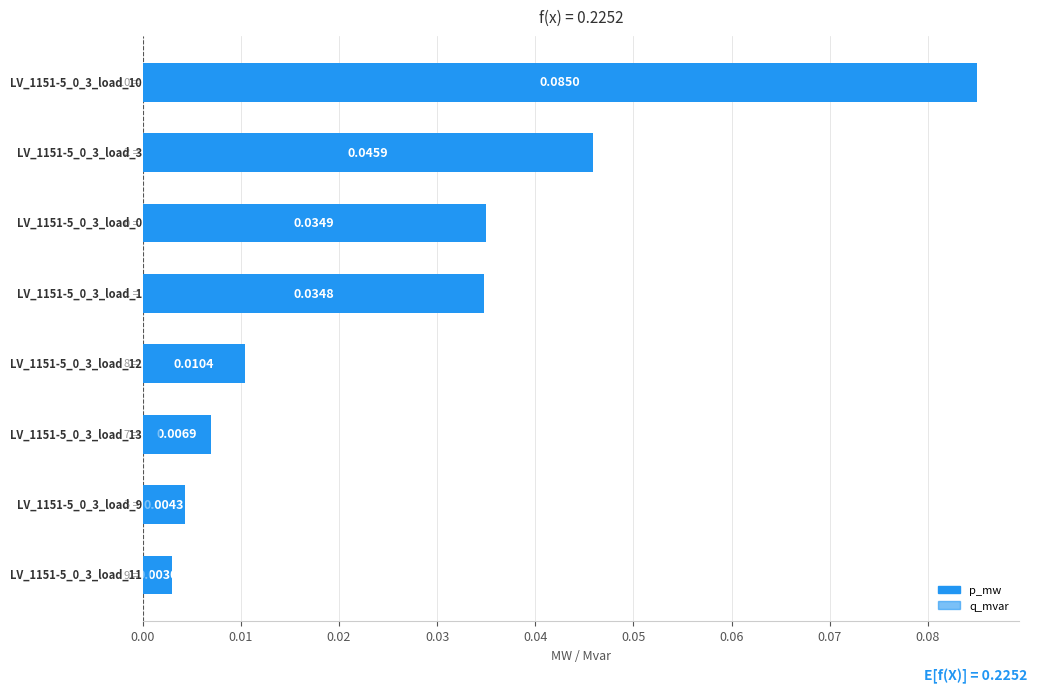

Reading left to right, what are all the values shown in this chart?

p_mw: 0.1	0.0	0.0	0.0	0.0	0.0	0.0	0.0
q_mvar: 0.0	0.0	0.0	0.0	0.0	0.0	0.0	0.0